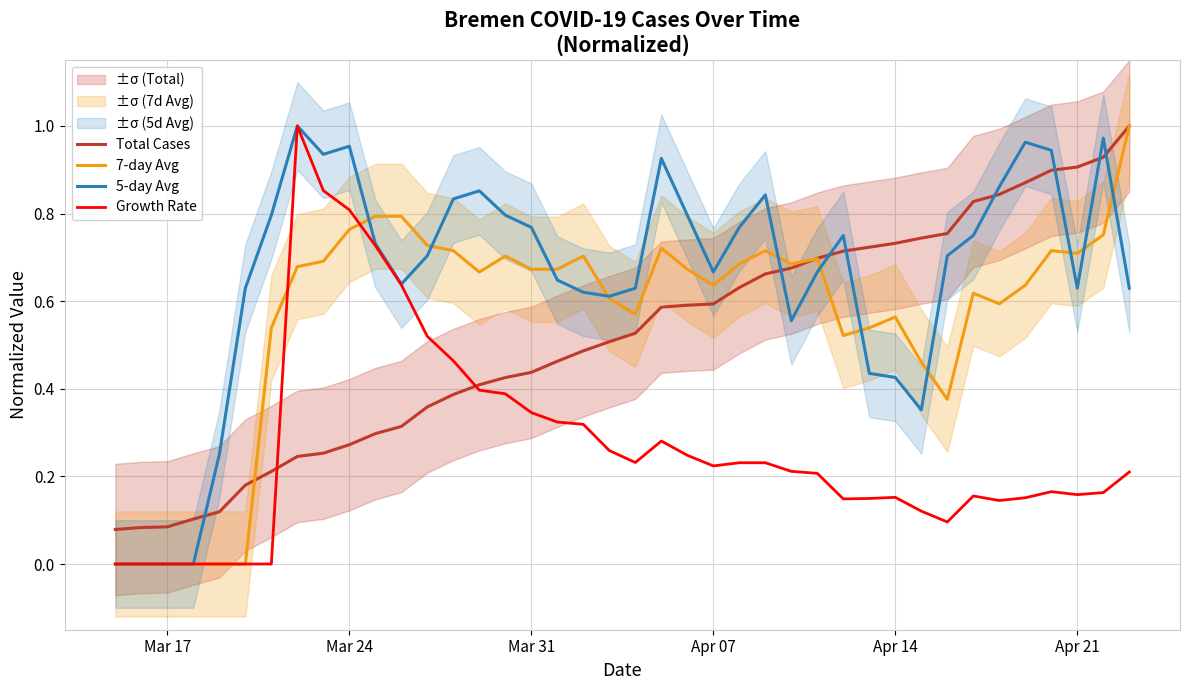

What is the maximum value shown in the chart?

1.0